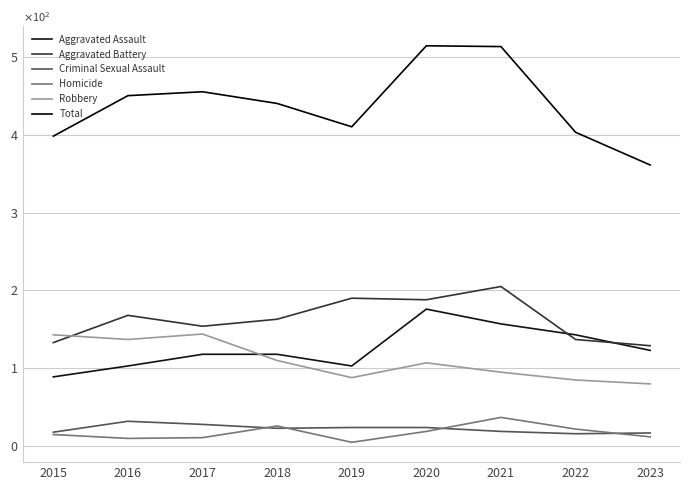

What is the average value of the Criminal Sexual Assault series?

22